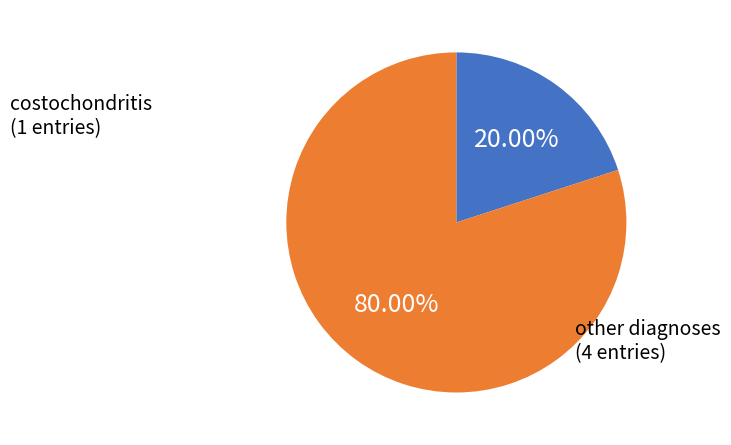

Count the number of slices in the pie.

2